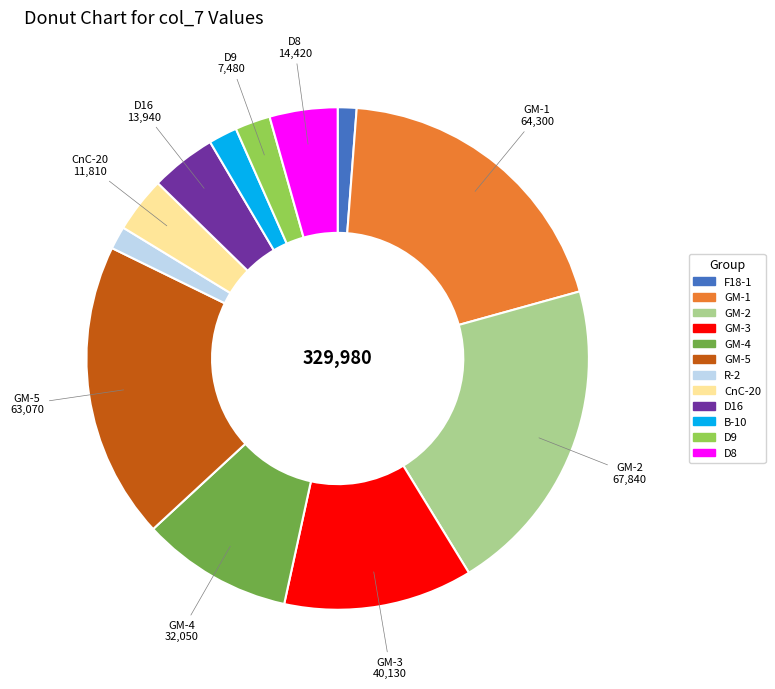

Is there any slice that represents more than half of the pie?

No